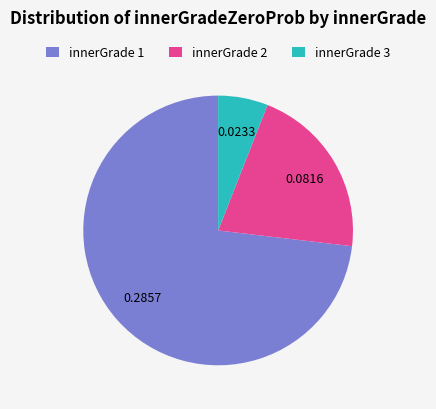

What is the smallest slice in the pie chart?

innerGrade 3